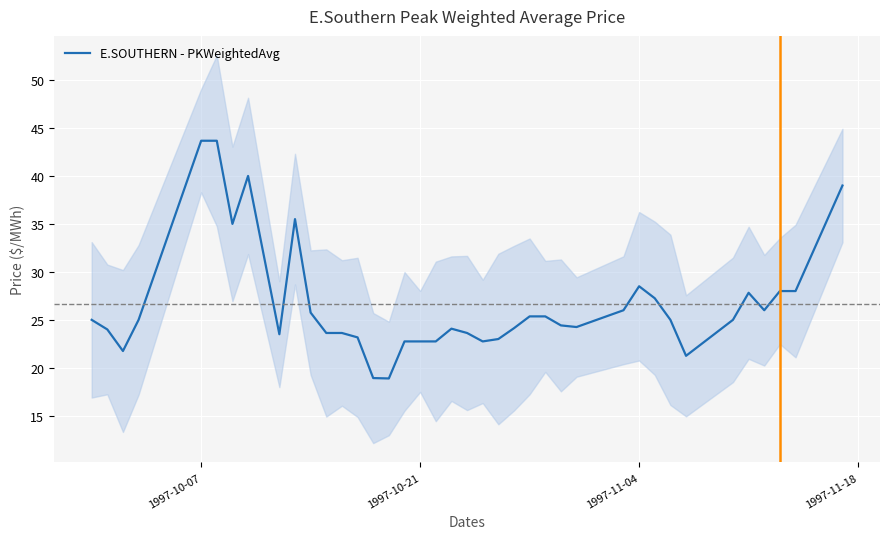

Is this an area chart (filled region under the line)?

No